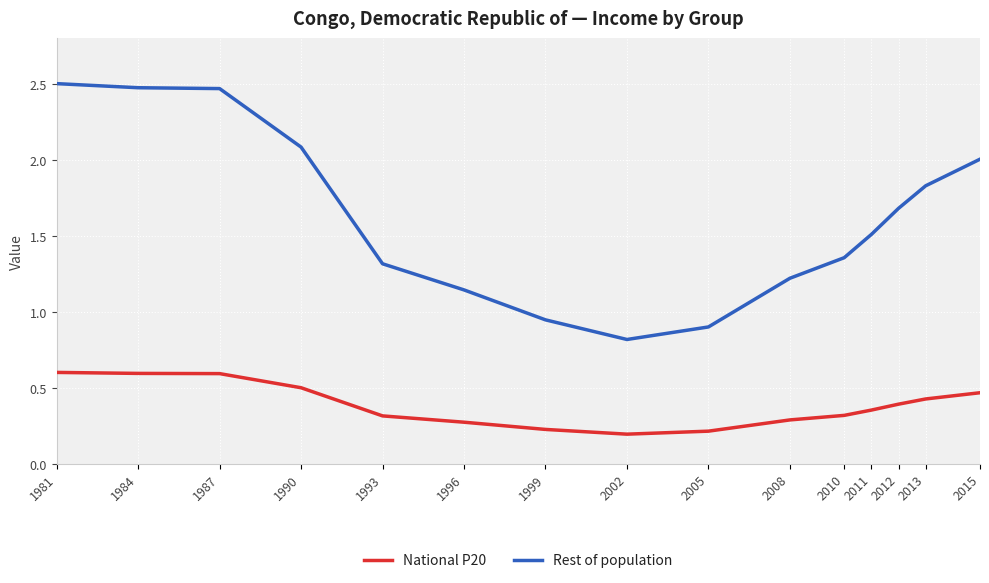

Which series has the widest spread of values?

Rest of population